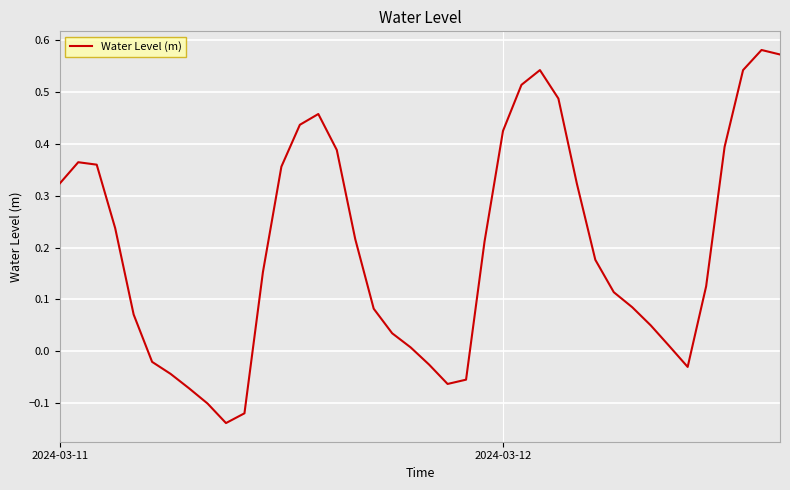

What is the difference between the maximum and minimum values?

0.7